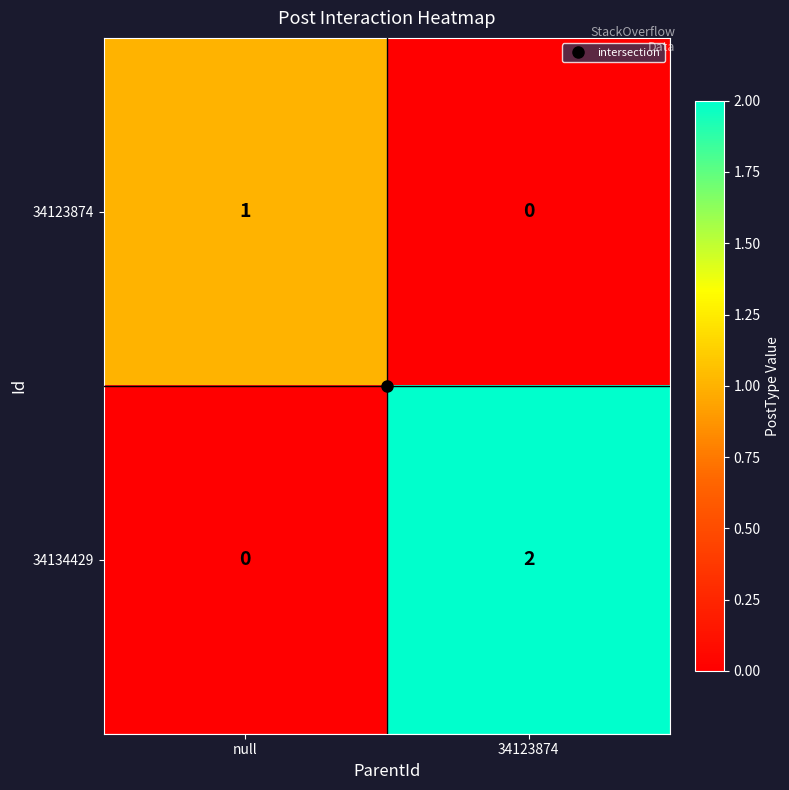

Rank the series at null from highest to lowest value.

34123874, 34134429